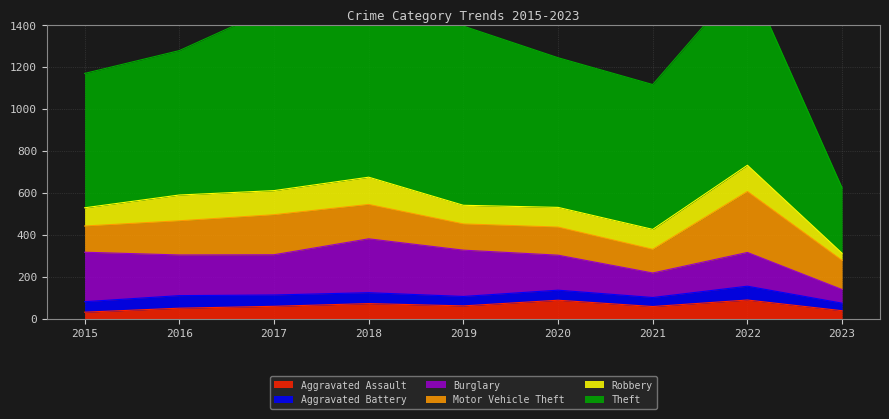

Between 2023 and 2017, which is larger?

2017